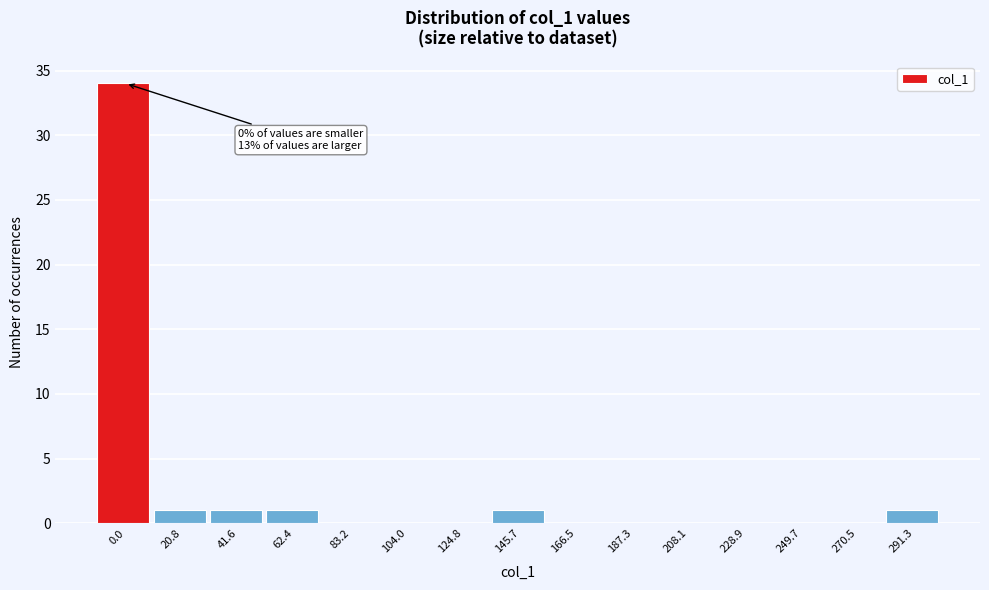

Reading left to right, extract all data points from this chart.

0.0=34	20.8=1	41.6=1	62.4=1	83.2=0	104.0=0	124.8=0	145.7=1	166.5=0	187.3=0	208.1=0	228.9=0	249.7=0	270.5=0	291.3=1